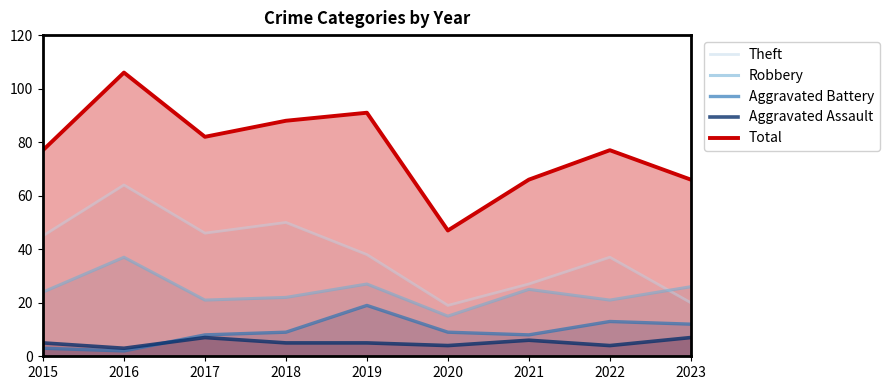

At which category does the chart reach its peak across all series?

2016